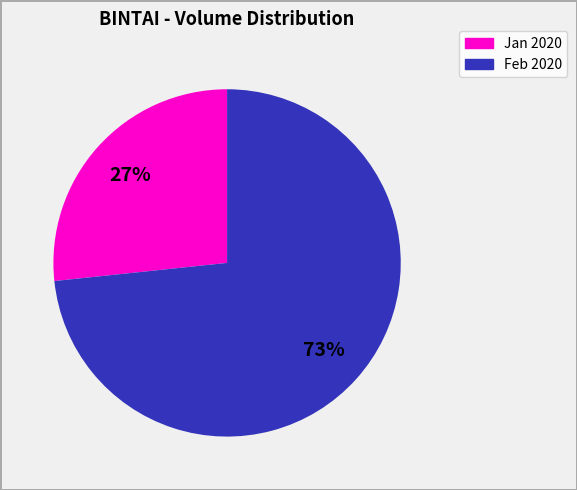

To the nearest percent, what percentage of the pie is Jan 2020?

27%